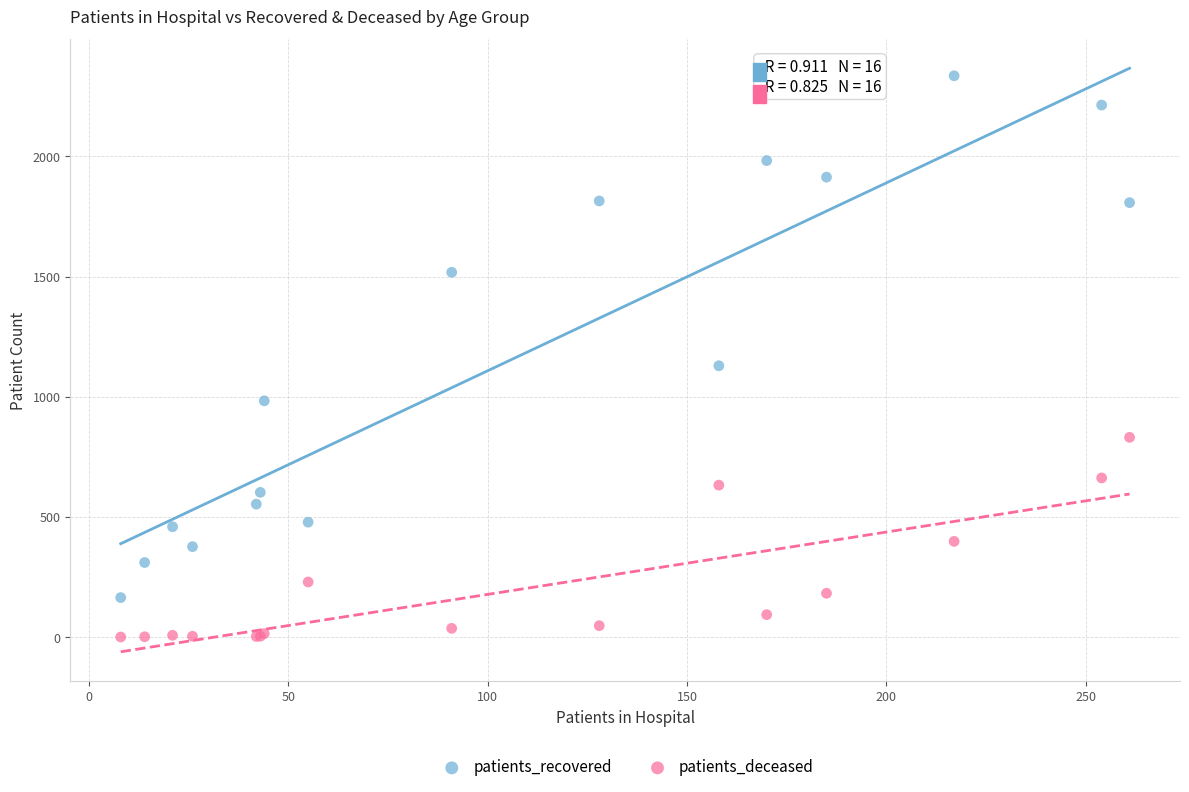

Across all series, what Y value is closest to 1168?

1129